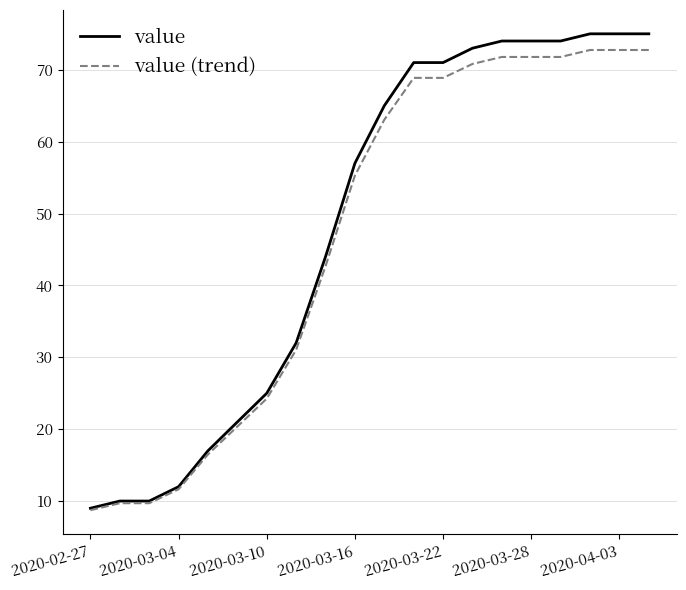

Does the chart display data point markers on the line(s)?

No